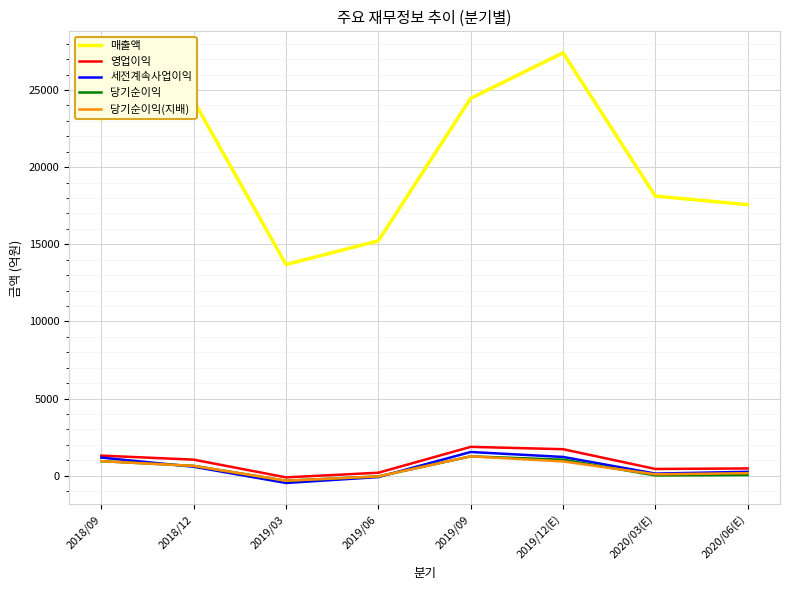

Which series changed the most between 2019/03 and 2020/03(E)?

매출액